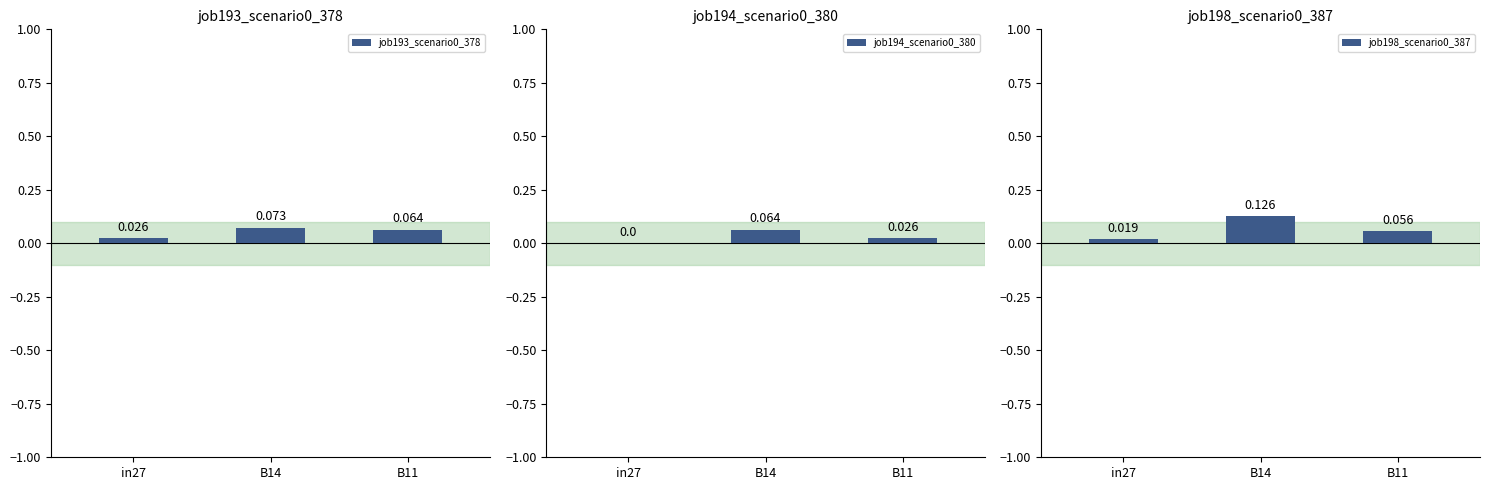

What value does the job193_scenario0_378 series have at B11?

0.1